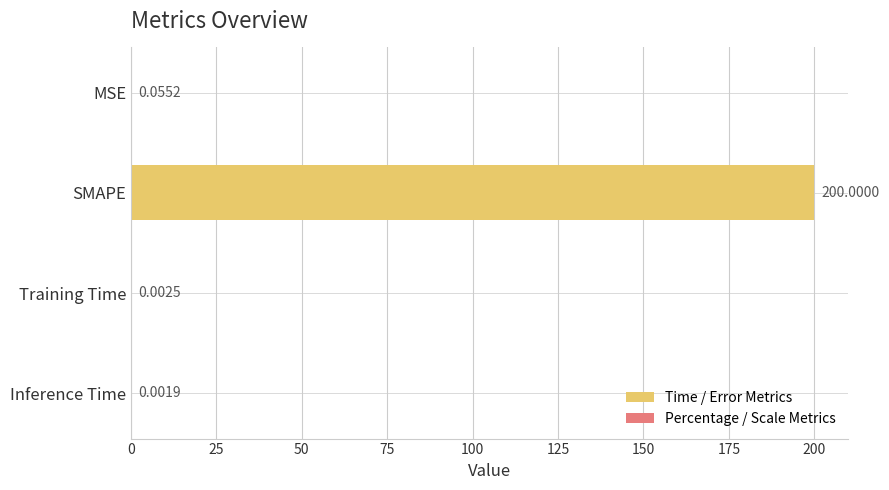

At which category does the chart reach its peak across all series?

SMAPE